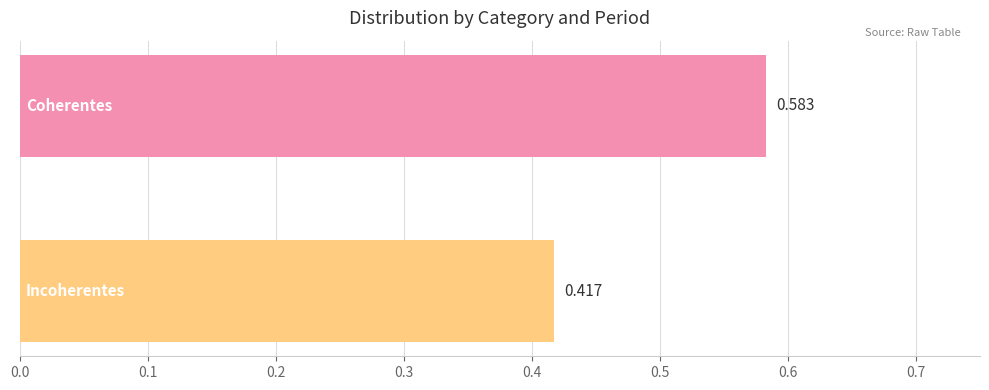

How many data points does each series have?

1